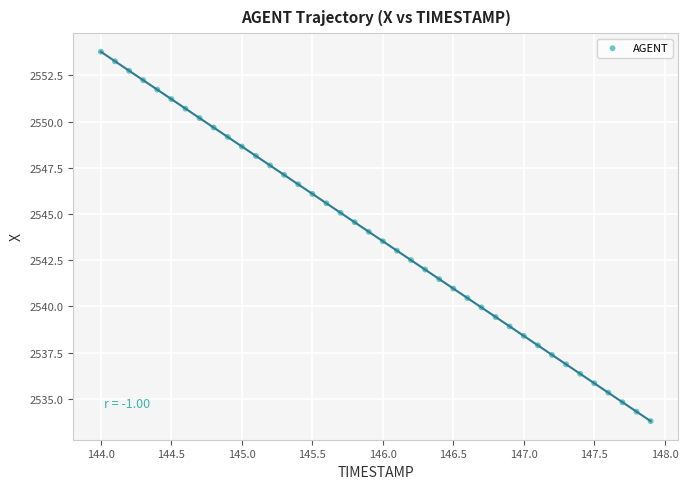

What is the range of Y values (max minus min)?

20.0